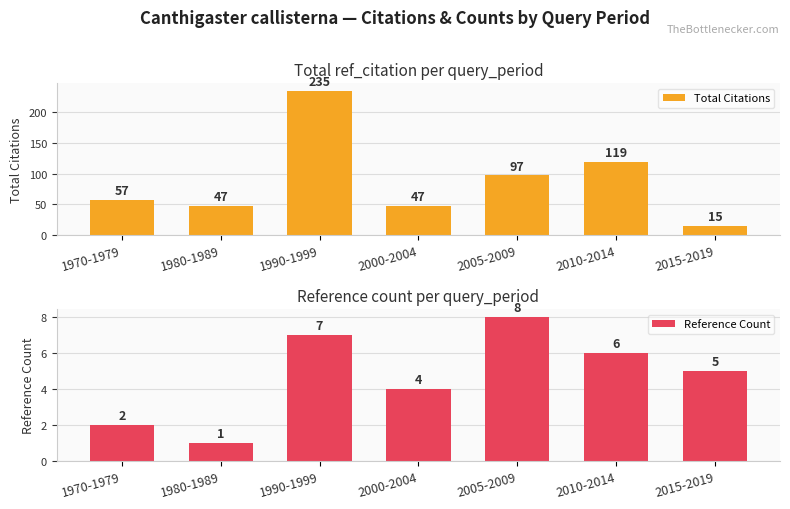

What is the total value across all series at 2000-2004?

51